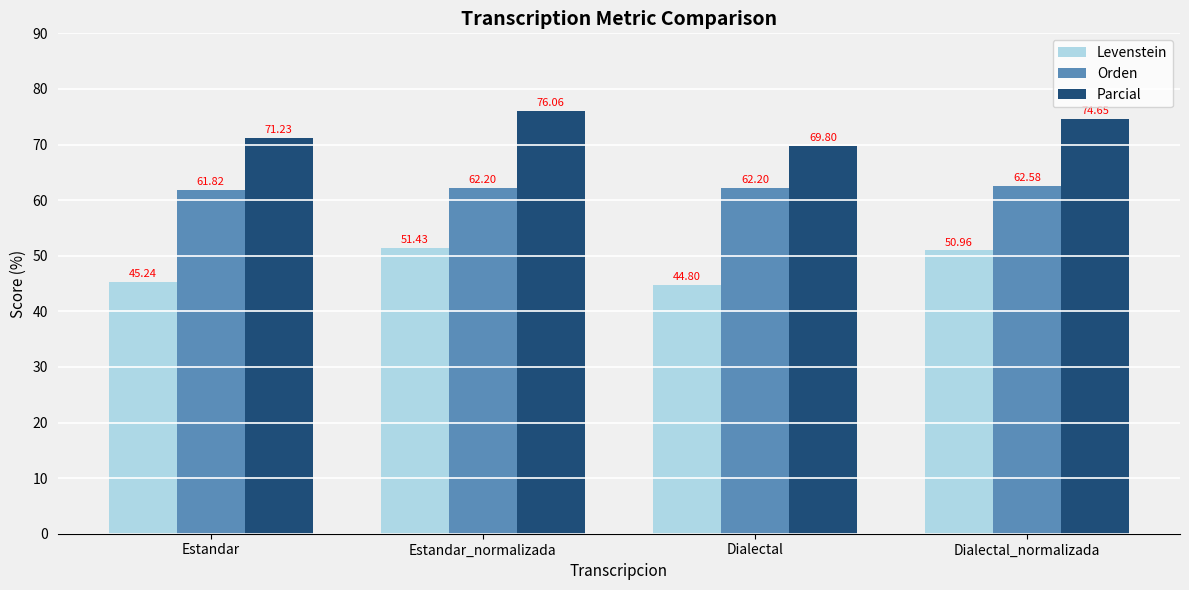

Does the chart contain stacked bars?

No